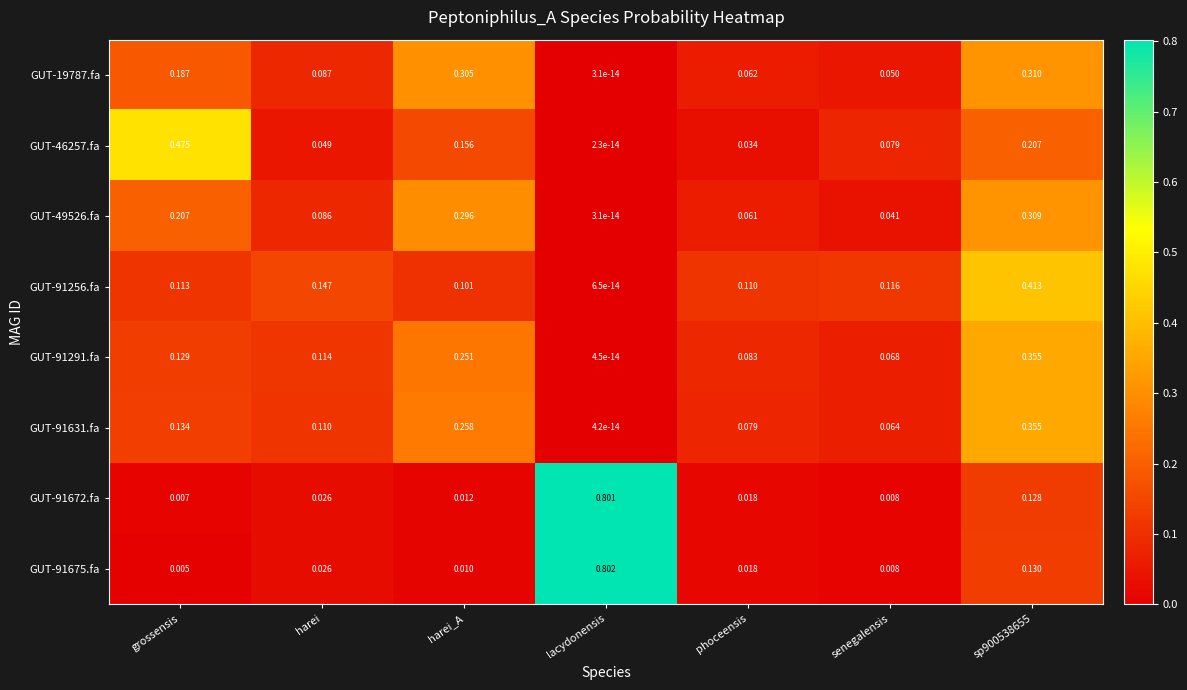

At which label is GUT-91291.fa closest to 0?

lacydonensis